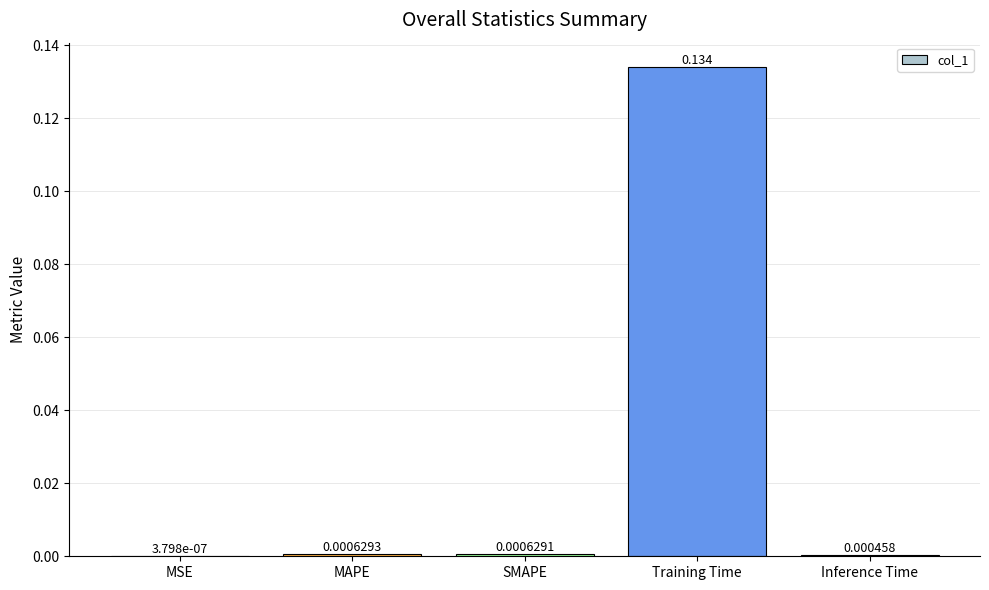

Which label corresponds to the largest value in the chart?

Training Time